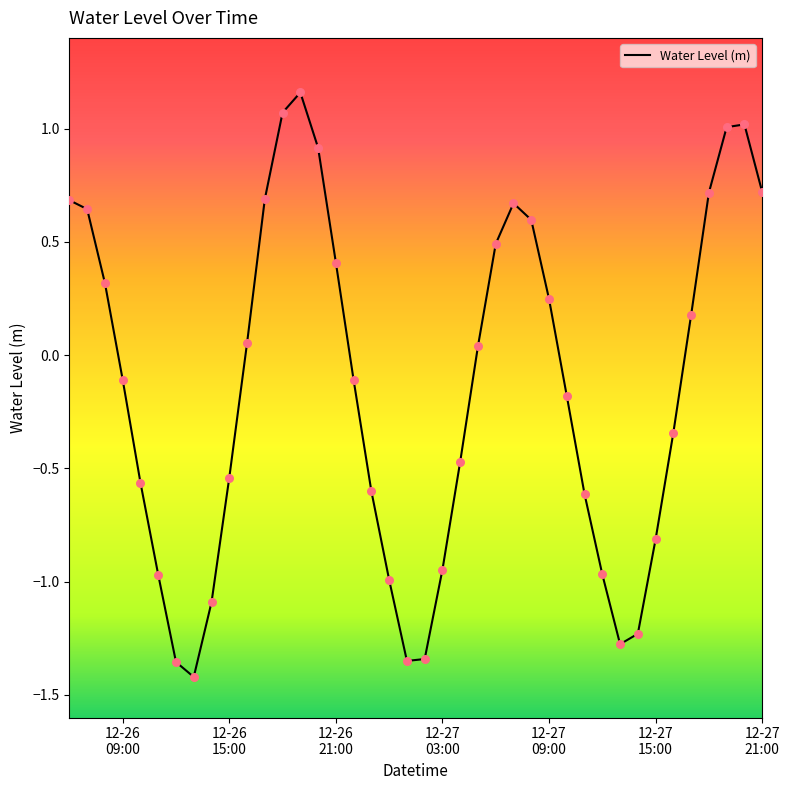

What is the difference between the maximum and minimum values?

2.6